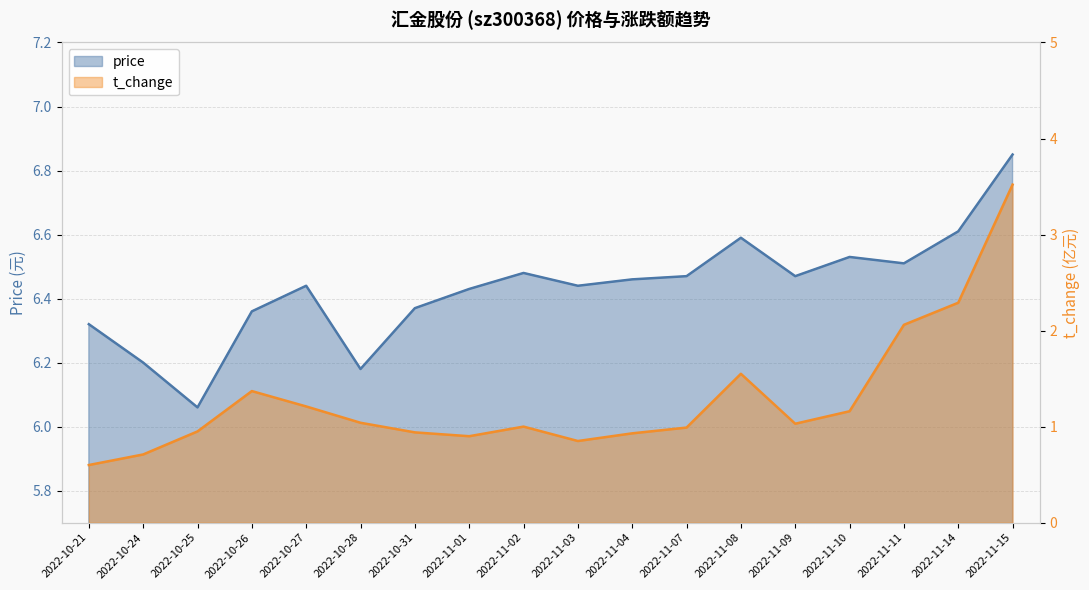

True or false: price has a value of 6.5 at 2022-11-02.

True